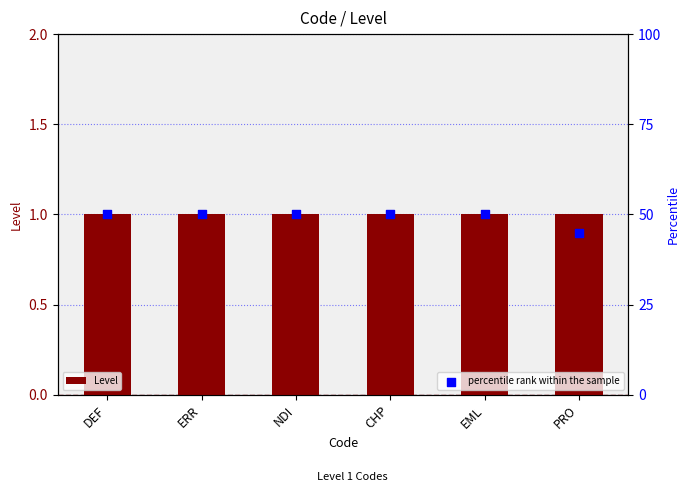

Which series contains the highest Y value?

percentile rank within the sample